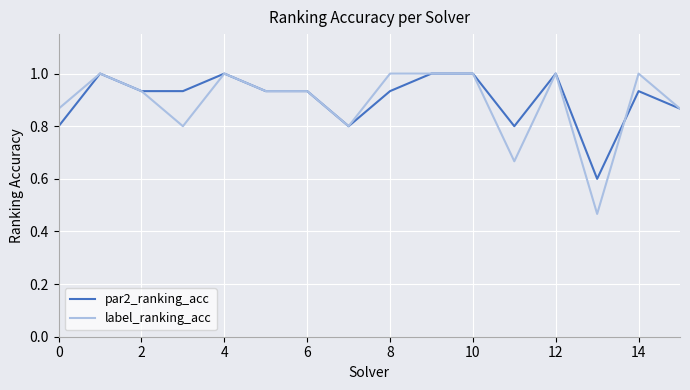

Which series has the largest range (max minus min)?

label_ranking_acc